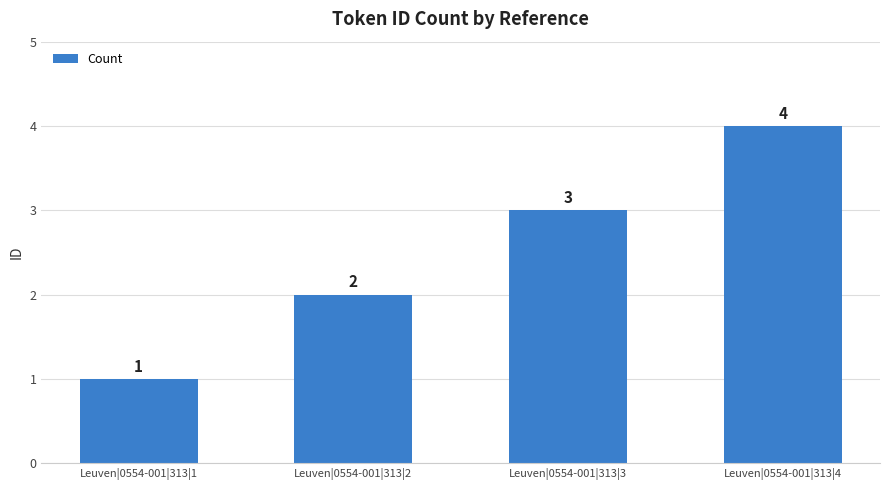

What is the value of the 1st bar from the left?

1